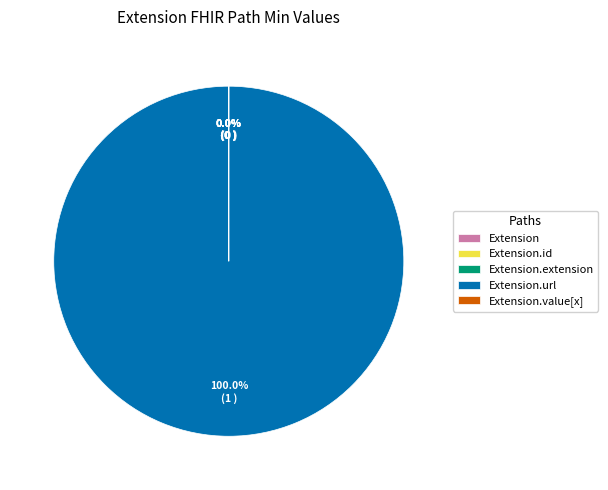

Is there any slice that represents more than half of the pie?

Yes